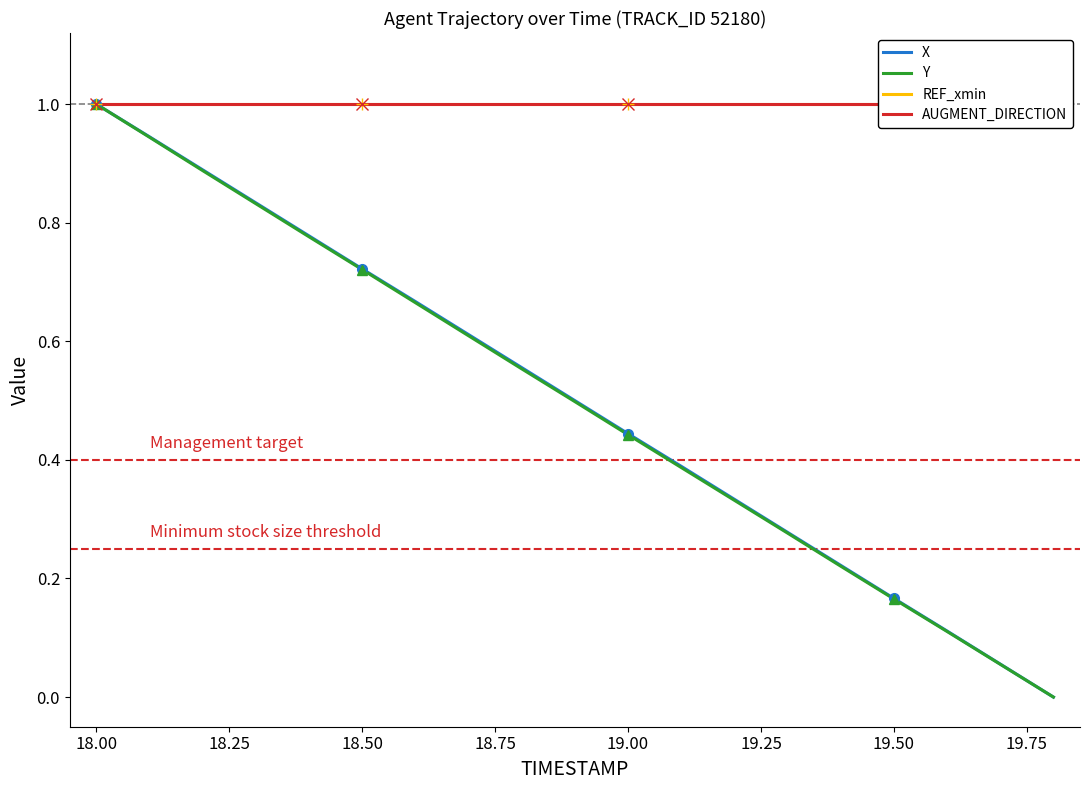

At which label does Y reach its peak?

18.00